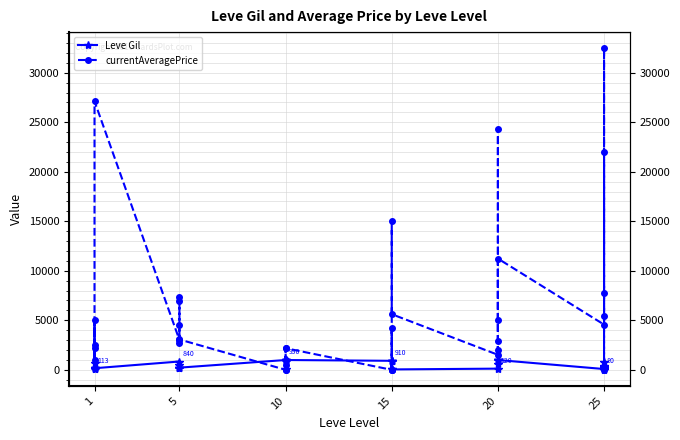

Reading right to left, extract all data points from this chart.

Leve Gil: 320	10	390	830	150	80	990	960	600	990	960	120	40	910	910	40	910	910	990	990	880	90	880	990	220	460	220	220	220	840	160	690	112	160	160	113
currentAveragePrice: 22010	0	5399	32478	7732	4567	11232	2948	2000	24304	4999	1518	5617	14999	0	0	4191	0	2183	0	500	973	2250	0	3064	6950	7332	4540	2680	3011	27125	2226	183	5071	2494	1029